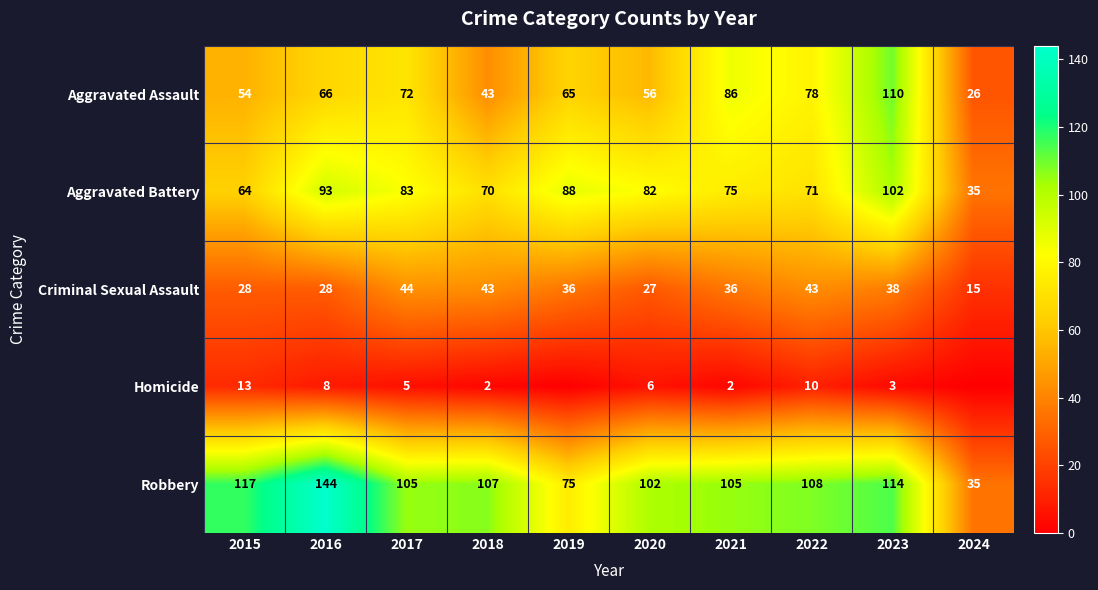

What is the average value of the Aggravated Battery series?

76